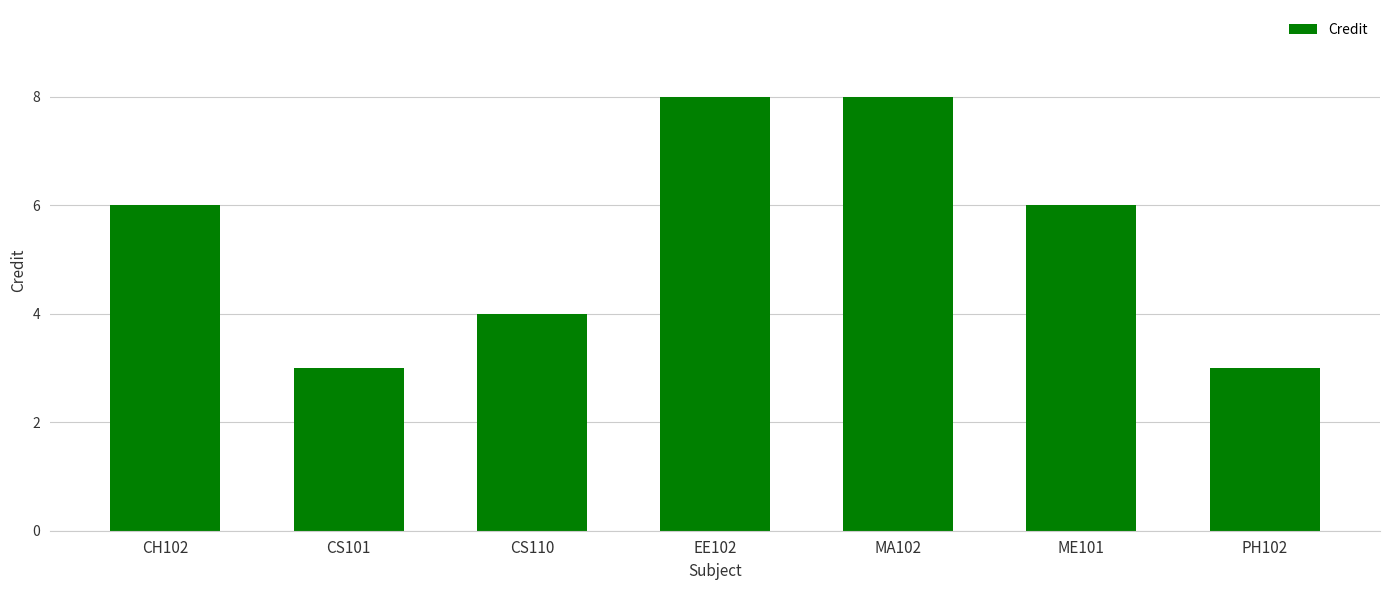

What is the sum of the values at CS101 and ME101?

9